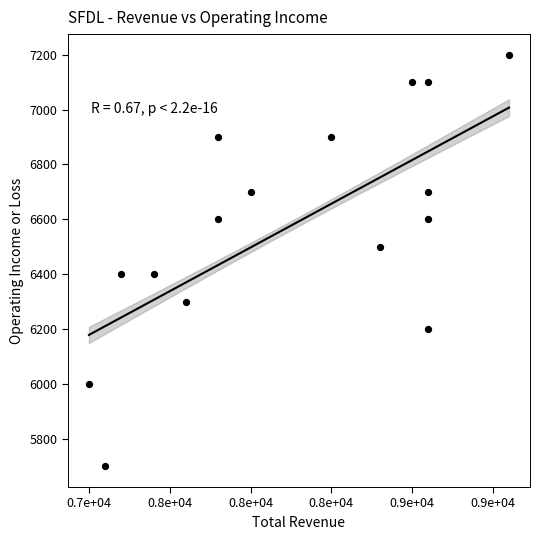

What is the range of Y values (max minus min)?

1500